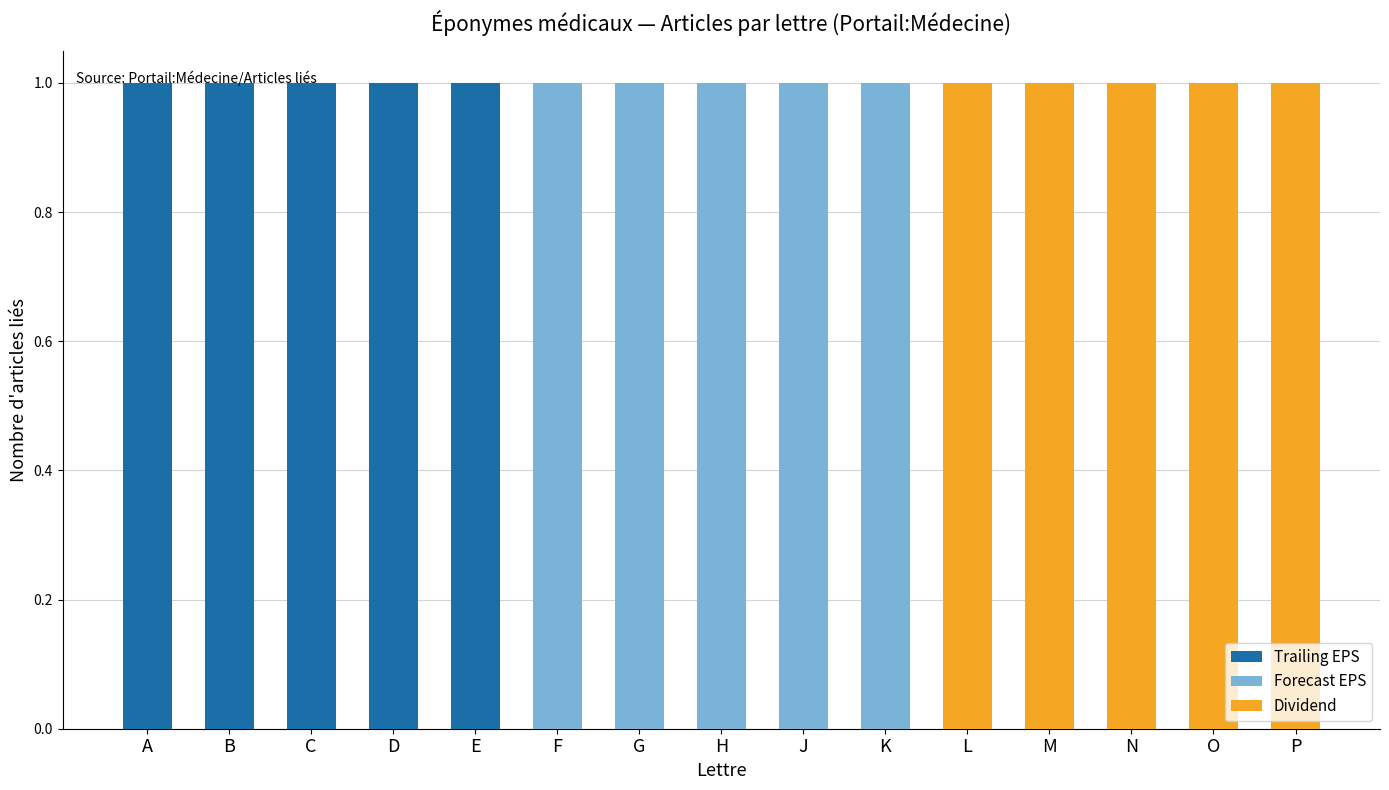

Reading right to left, what are all the values shown in this chart?

Trailing EPS: 0	0	0	0	0	0	0	0	0	0	1	1	1	1	1
Forecast EPS: 0	0	0	0	0	1	1	1	1	1	0	0	0	0	0
Dividend: 1	1	1	1	1	0	0	0	0	0	0	0	0	0	0